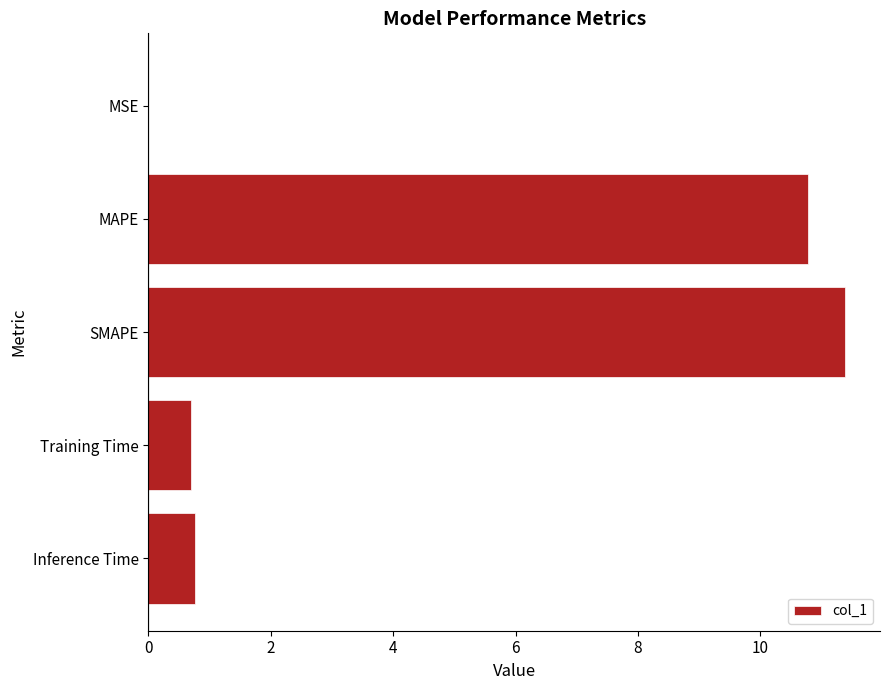

True or false: the data shows 3.2 at SMAPE.

False